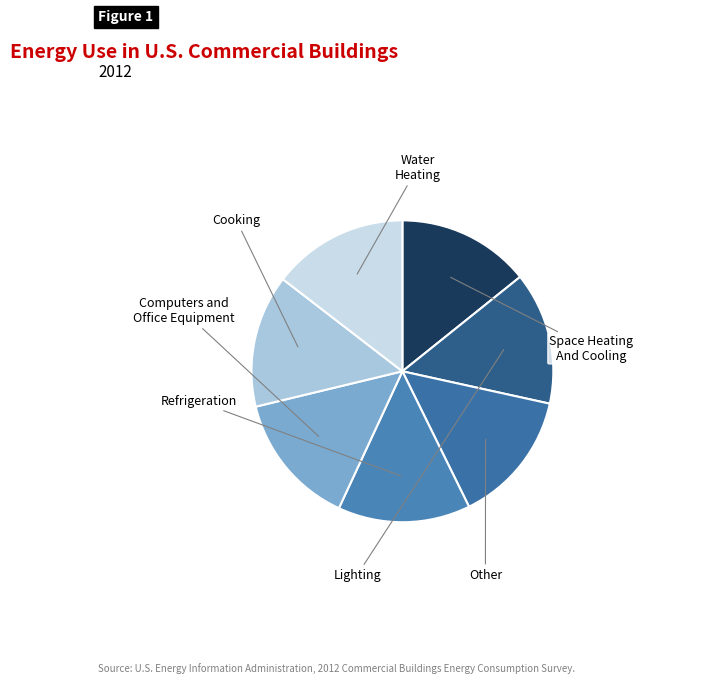

How many slices are in this pie chart?

7